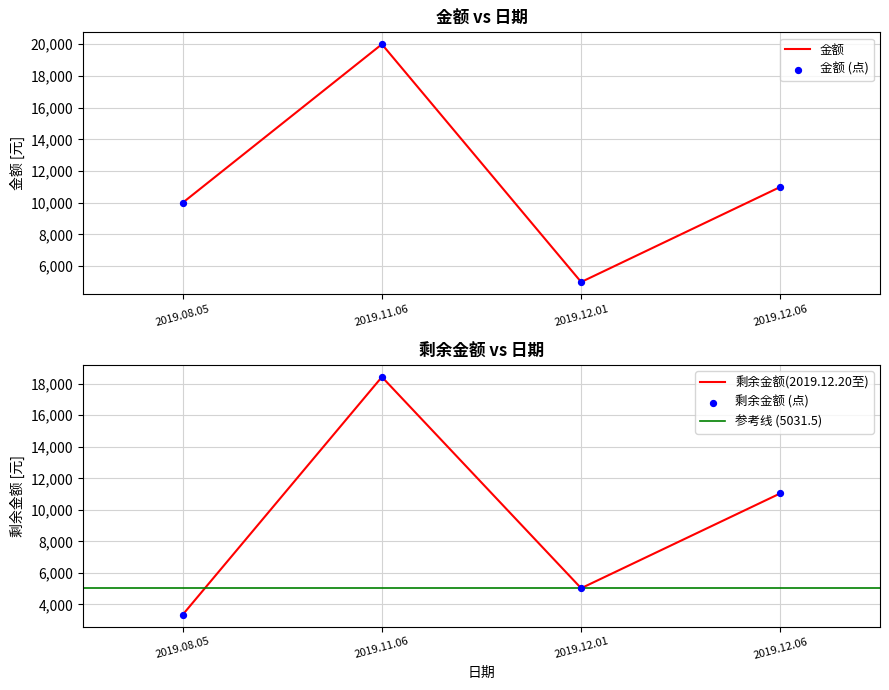

Is the value of 剩余金额(2019.12.20至) at 2019.08.05 greater than the value of 金额 at 2019.12.06?

No